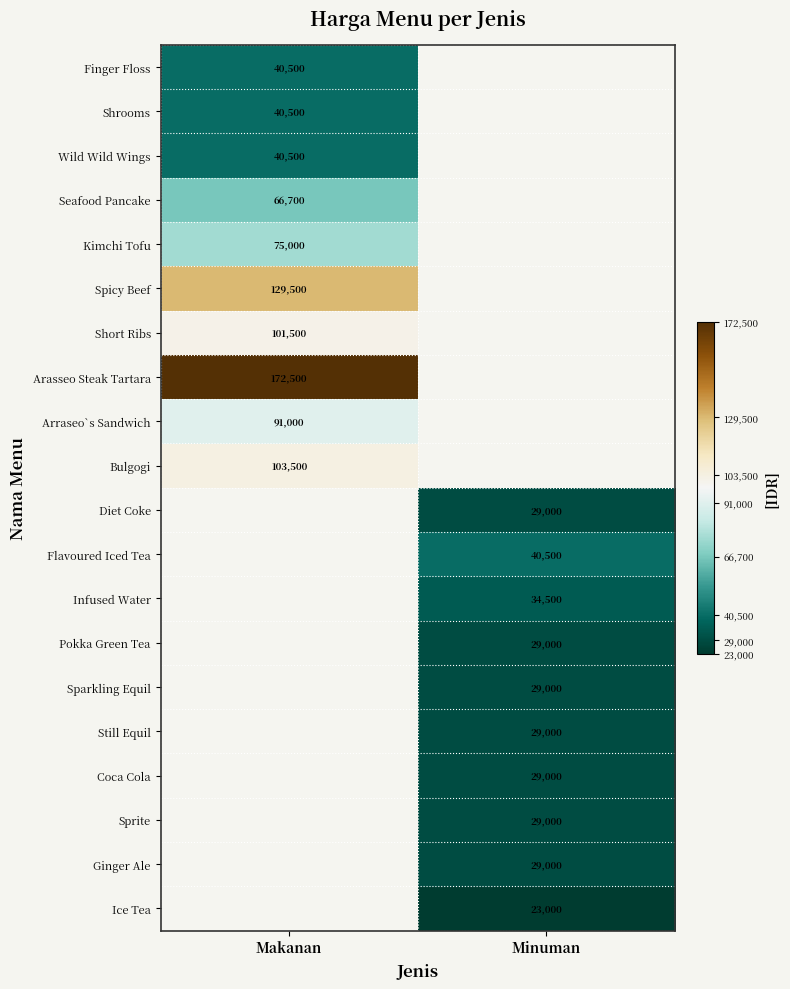

Is the value of Pokka Green Tea at Minuman greater than the value of Infused Water at Minuman?

No